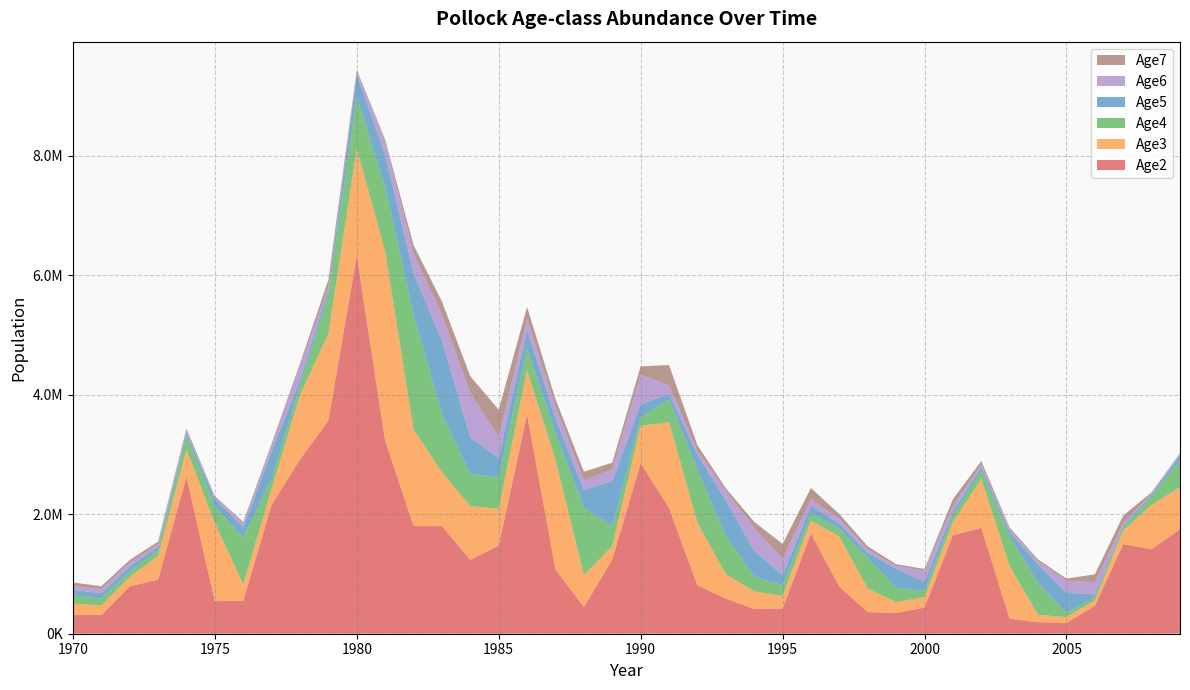

Reading left to right, what are all the values shown in this chart?

Age2: 1970=312498.0	1971=312487.0	1972=791517.0	1973=905968.0	1974=2625980.0	1975=545100.0	1976=550234.0	1977=2156550.0	1978=2915580.0	1979=3565830.0	1980=6330850.0	1981=3227080.0	1982=1800850.0	1983=1800020.0	1984=1236600.0	1985=1476490.0	1986=3673460.0	1987=1074480.0	1988=445609.0	1989=1244670.0	1990=2855910.0	1991=2104890.0	1992=809540.0	1993=588313.0	1994=414861.0	1995=423604.0	1996=1678380.0	1997=785703.0	1998=362223.0	1999=349003.0	2000=437574.0	2001=1649390.0	2002=1770320.0	2003=249740.0	2004=193284.0	2005=181882.0	2006=467103.0	2007=1497910.0	2008=1414830.0	2009=1748280.0
Age3: 1970=193369.0	1971=156676.0	1972=156666.0	1973=396187.0	1974=453112.0	1975=1312110.0	1976=272731.0	1977=275060.0	1978=1077460.0	1979=1456570.0	1980=1782500.0	1981=3169040.0	1982=1615610.0	1983=900767.0	1984=898390.0	1985=615717.0	1986=736082.0	1987=1837810.0	1988=538064.0	1989=223182.0	1990=623381.0	1991=1431160.0	1992=1054770.0	1993=405624.0	1994=294669.0	1995=207791.0	1996=212263.0	1997=841125.0	1998=393324.0	1999=180913.0	2000=174417.0	2001=218824.0	2002=822523.0	2003=881678.0	2004=124332.0	2005=95767.5	2006=89968.3	2007=231160.0	2008=742922.0	2009=704859.0
Age4: 1970=133566.0	1971=119122.0	1972=96486.6	1973=94827.5	1974=237767.0	1975=269181.0	1976=790700.0	1977=162840.0	1978=163247.0	1979=639382.0	1980=870346.0	1981=1081270.0	1982=1928000.0	1983=978665.0	1984=538762.0	1985=530079.0	1986=365729.0	1987=448285.0	1988=1125900.0	1989=330024.0	1990=136841.0	1991=383439.0	1992=880066.0	1993=648295.0	1994=248823.0	1995=180773.0	1996=127817.0	1997=130671.0	1998=514387.0	1999=237313.0	2000=109515.0	2001=106001.0	2002=131182.0	2003=491564.0	2004=527431.0	2005=73238.0	2006=55677.5	2007=52299.5	2008=135957.0	2009=443111.0
Age5: 1970=95068.6	1971=90132.8	1972=80247.4	1973=59372.6	1974=55806.0	1975=132750.0	1976=162093.0	1977=454214.0	1978=90350.2	1979=91395.6	1980=373043.0	1981=538889.0	1982=685509.0	1983=1227270.0	1984=605766.0	1985=320832.0	1986=312949.0	1987=238984.0	1988=298314.0	1989=752362.0	1990=219490.0	1991=91707.1	1992=256039.0	1993=586714.0	1994=429402.0	1995=164999.0	1996=121407.0	1997=86166.7	1998=85437.2	1999=317947.0	2000=148815.0	2001=70064.0	2002=65924.3	2003=82754.8	2004=315153.0	2005=332828.0	2006=44800.5	2007=34087.8	2008=32981.2	2009=87226.6
Age6: 1970=70428.5	1971=65268.0	1972=61714.7	1973=47759.4	1974=32982.2	1975=28591.1	1976=76514.3	1977=86966.5	1978=230173.0	1979=46817.8	1980=50654.0	1981=220351.0	1982=332246.0	1983=433172.0	1984=752863.0	1985=352629.0	1986=178215.0	1987=204795.0	1988=160107.0	1989=200935.0	1990=499707.0	1991=145375.0	1992=59390.9	1993=165518.0	1994=377248.0	1995=277405.0	1996=109885.0	1997=81566.4	1998=53957.5	1999=48001.2	2000=184919.0	2001=91021.2	2002=42324.1	2003=41553.3	2004=53746.2	2005=202283.0	2006=205938.0	2007=27789.6	2008=21928.9	2009=21597.9
Age7: 1970=52174.7	1971=50238.0	1972=46427.1	1973=37902.4	1974=27288.3	1975=17314.3	1976=16982.7	1977=42168.7	1978=45124.6	1979=122384.0	1980=26720.5	1981=30742.9	1982=139949.0	1983=217138.0	1984=274789.0	1985=451950.0	1986=199827.0	1987=120618.0	1988=141973.0	1989=111587.0	1990=137604.0	1991=338428.0	1992=94793.3	1993=38674.8	1994=107673.0	1995=247092.0	1996=188888.0	1997=75645.8	1998=51407.3	1999=29996.3	2000=27906.1	2001=114653.0	2002=56332.5	2003=27576.1	2004=27994.6	2005=35823.6	2006=129876.0	2007=132613.0	2008=18580.4	2009=14927.9